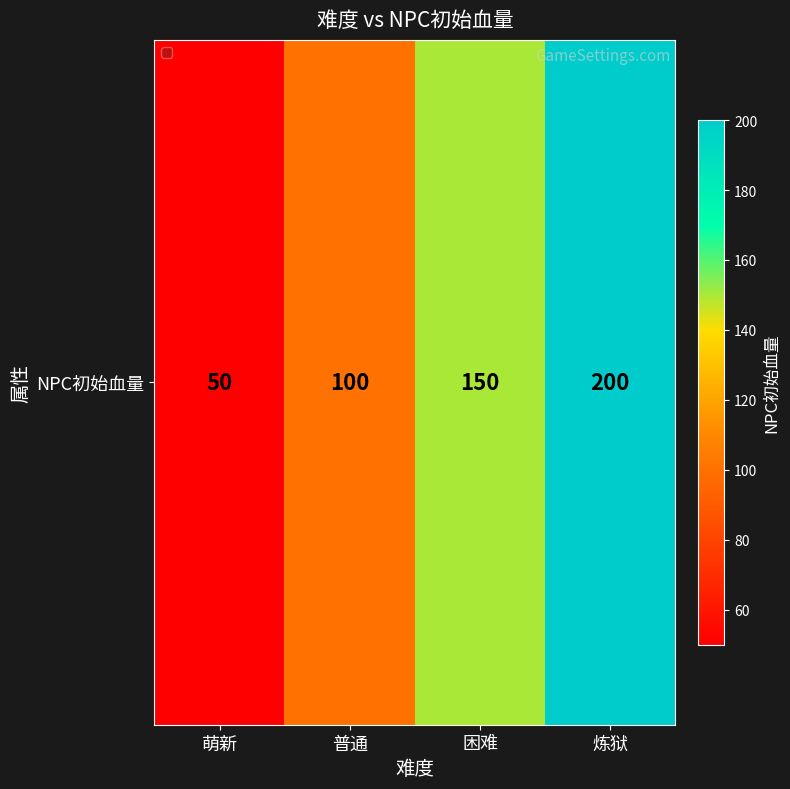

Which has a higher value, 萌新 or 困难?

困难